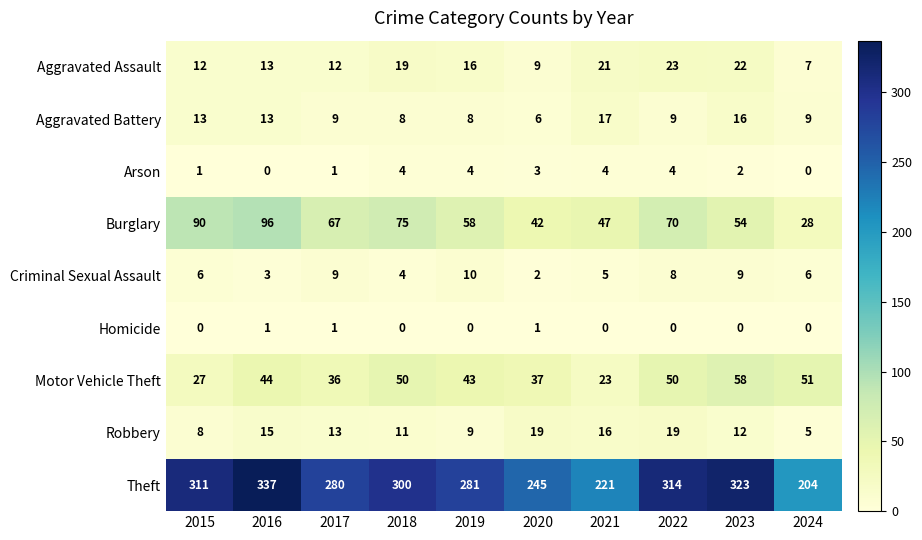

What is the difference between the maximum and minimum values in the Aggravated Battery series?

11